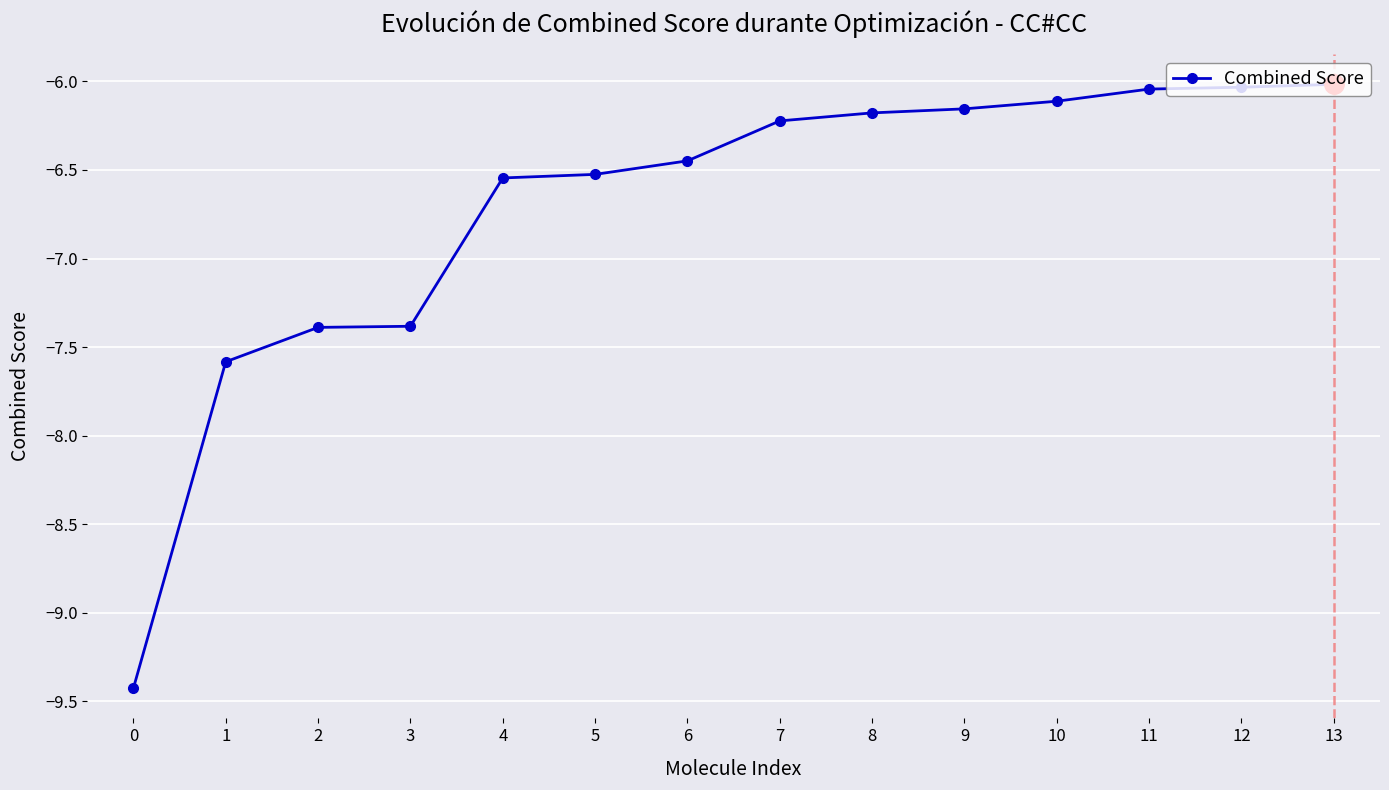

What is the minimum value shown in the chart?

-9.4